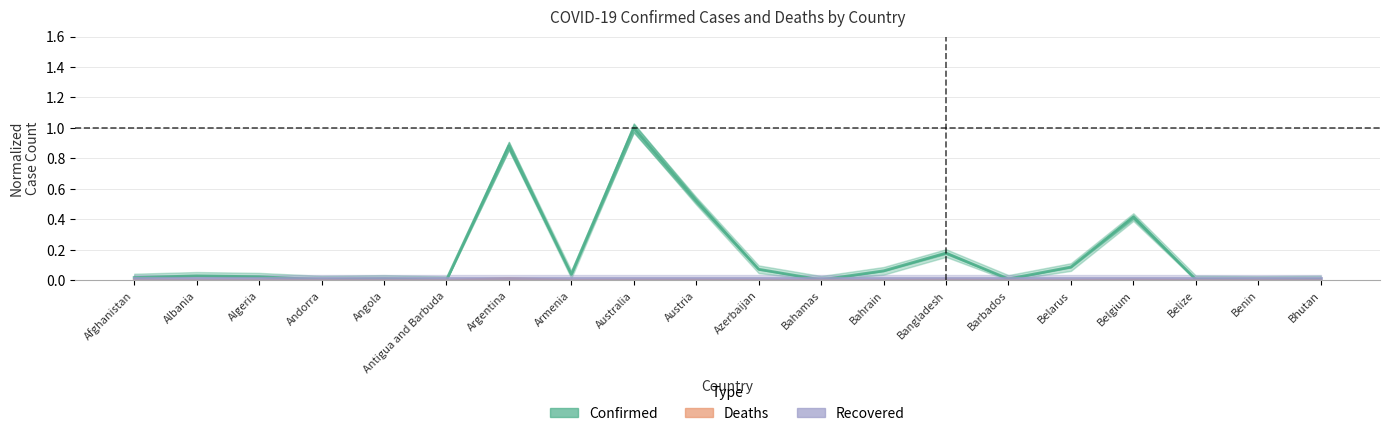

The Recovered series shows 0.0 at Afghanistan. True or false?

False